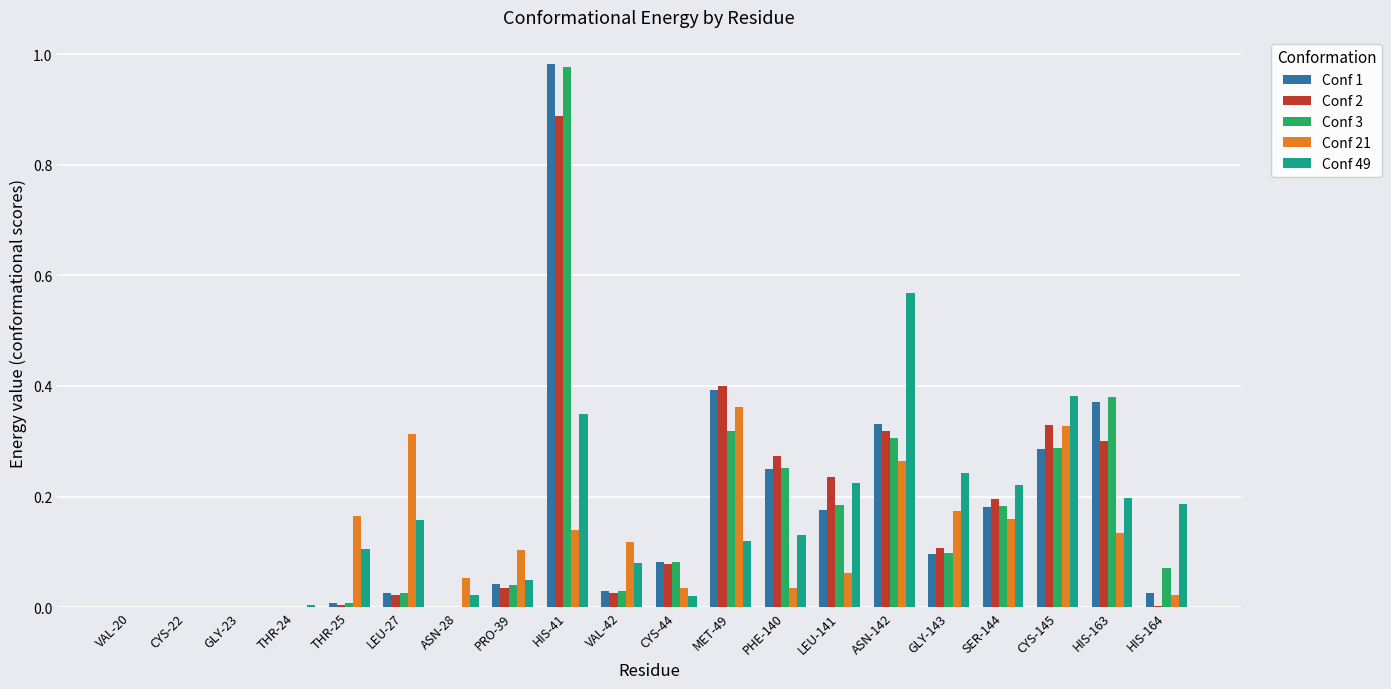

The value of Conf 21 at VAL-20 is 0.2. True or false?

False